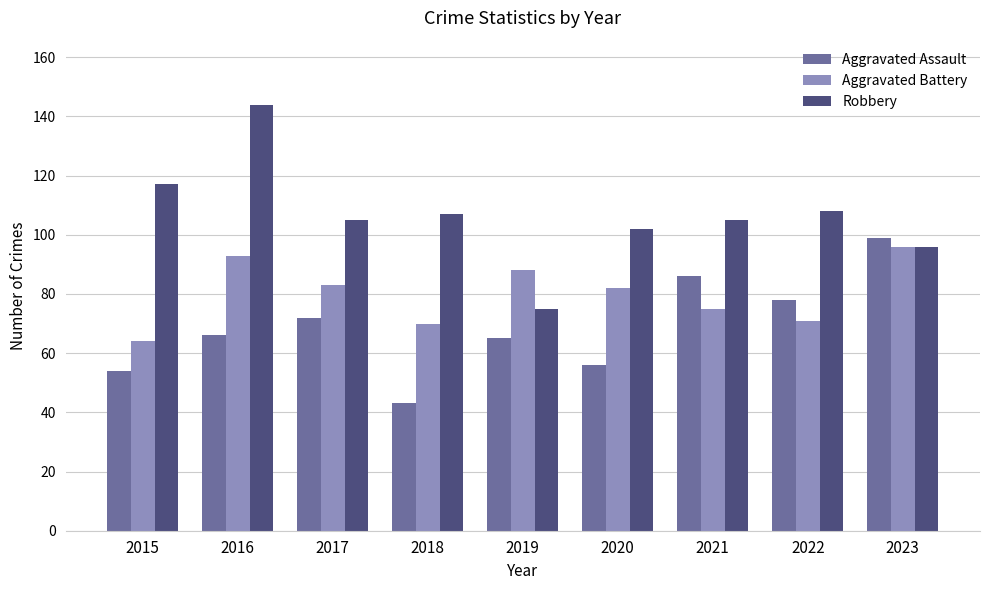

What is the difference between the Aggravated Battery values at 2019 and 2017?

5